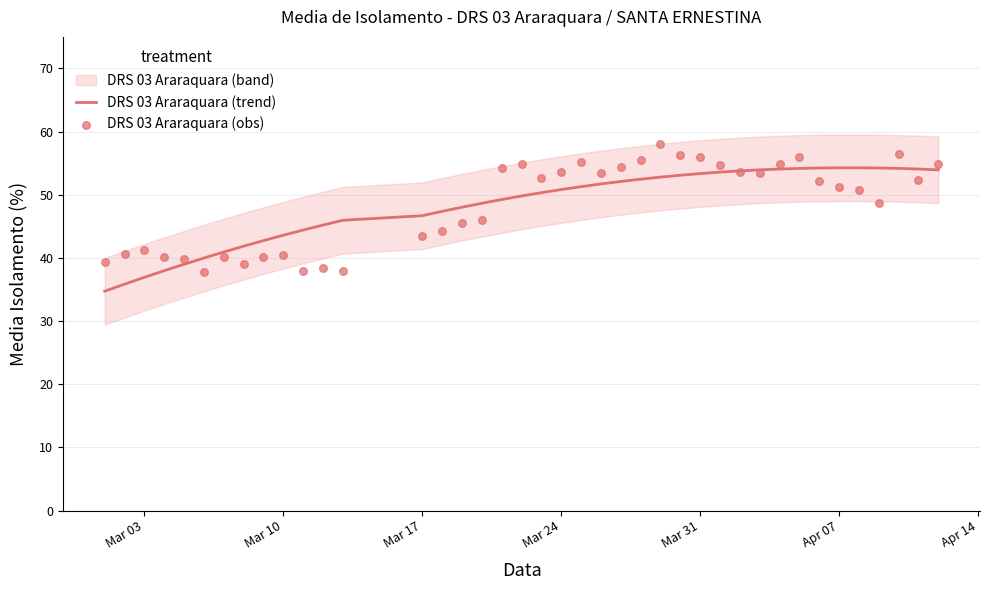

The value of DRS 03 Araraquara (trend) at Mar 10 is 71.4. True or false?

False